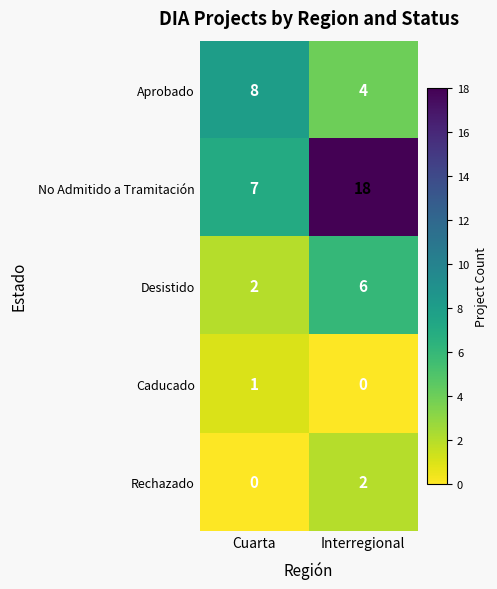

Count the number of categories in the chart.

2